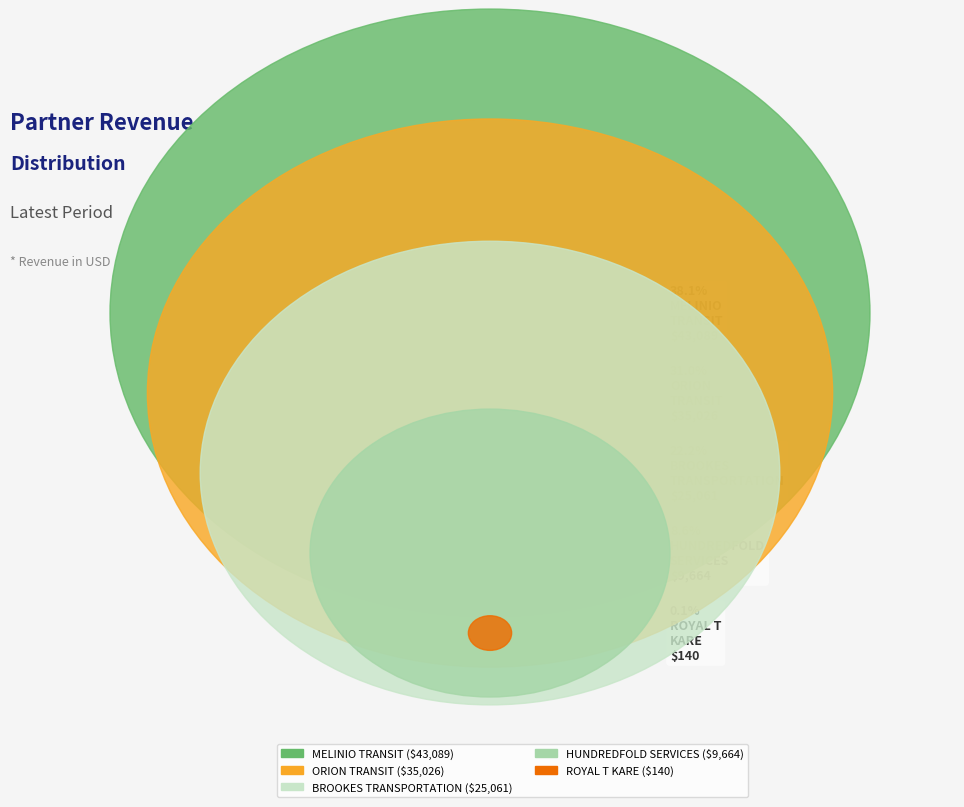

How many slices are in this pie chart?

5